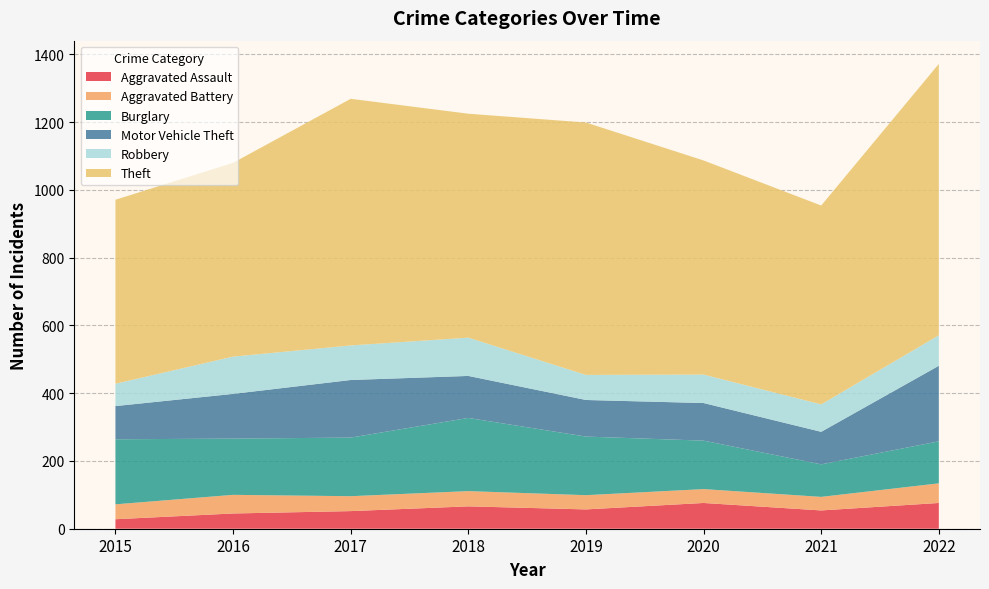

Reading left to right, transcribe all the data shown in this chart.

Aggravated Assault: 2015=28	2016=45	2017=52	2018=66	2019=57	2020=76	2021=54	2022=76
Aggravated Battery: 2015=44	2016=55	2017=44	2018=45	2019=42	2020=41	2021=40	2022=58
Burglary: 2015=192	2016=166	2017=173	2018=216	2019=173	2020=143	2021=96	2022=124
Motor Vehicle Theft: 2015=98	2016=132	2017=170	2018=124	2019=108	2020=111	2021=96	2022=223
Robbery: 2015=66	2016=110	2017=102	2018=113	2019=74	2020=84	2021=81	2022=90
Theft: 2015=543	2016=572	2017=728	2018=661	2019=745	2020=632	2021=587	2022=801